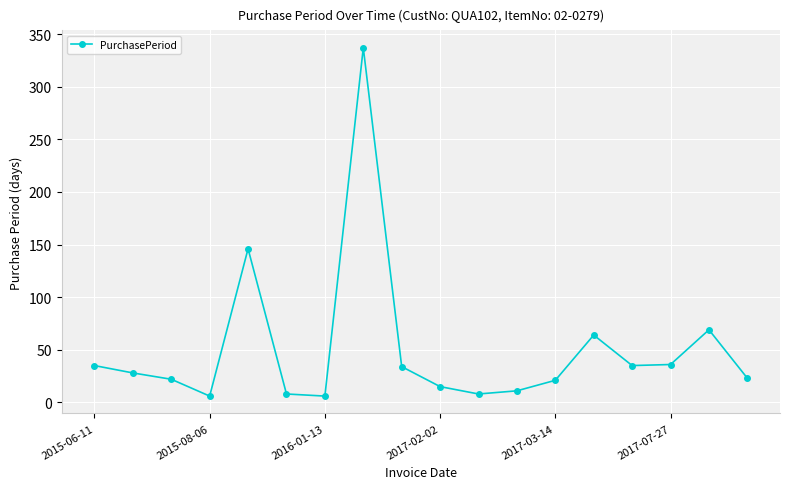

What is the difference between the maximum and minimum values?

331